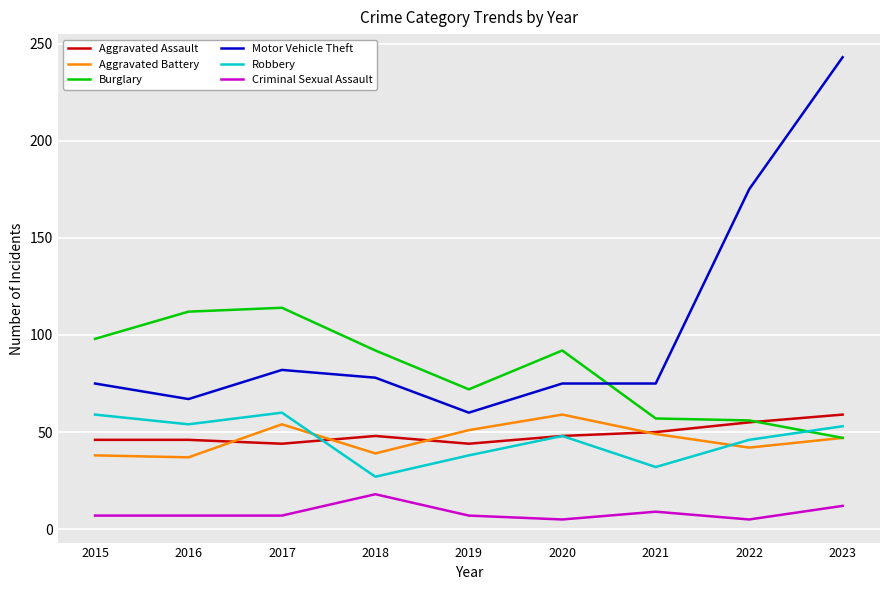

Is it true that Motor Vehicle Theft equals 75 at 2021?

True